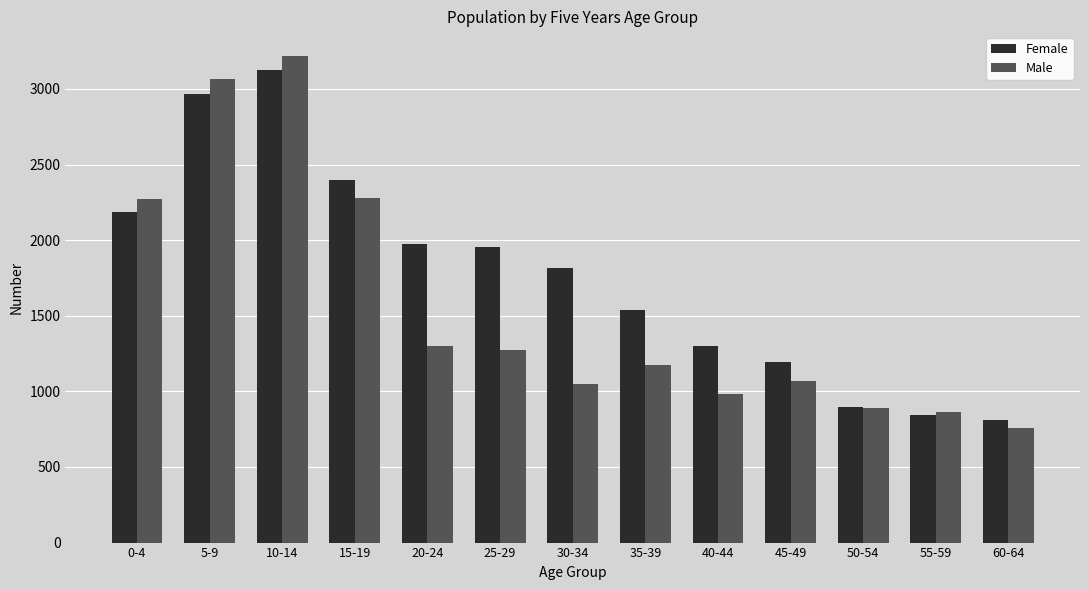

List the series in order of their peak value, lowest first.

Female, Male